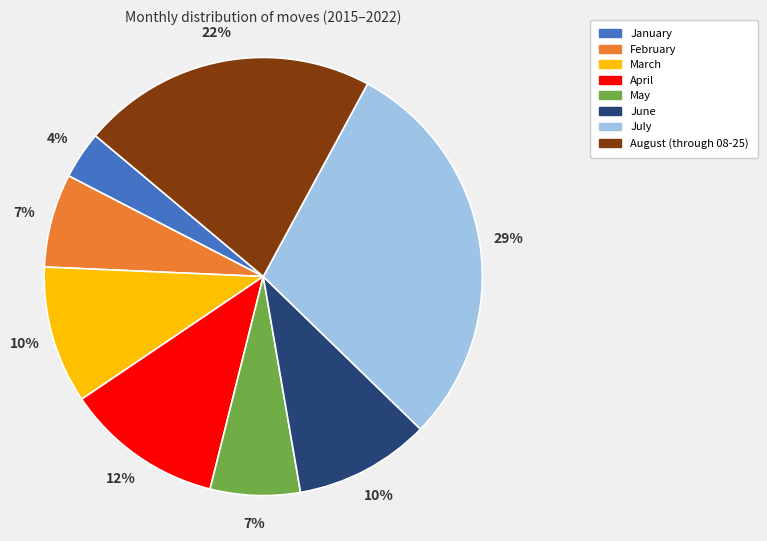

Which has a higher value, June or August (through 08-25)?

August (through 08-25)